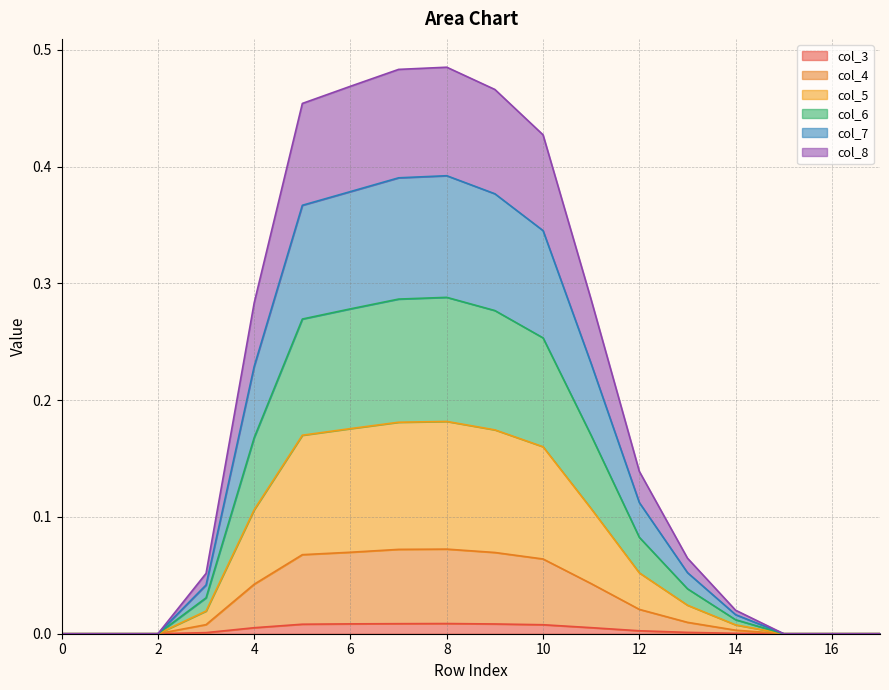

At how many categories does at least one series exceed 0?

12